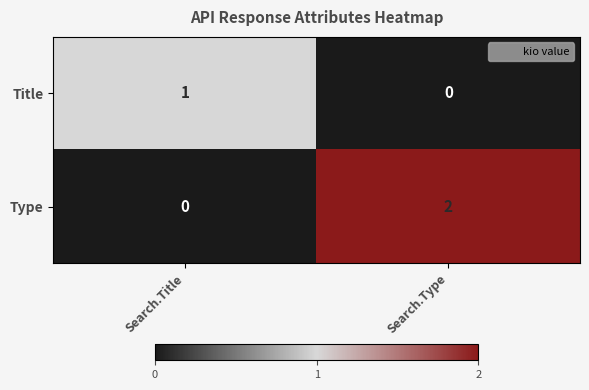

Rank the series by their average value, from highest to lowest.

Type, Title